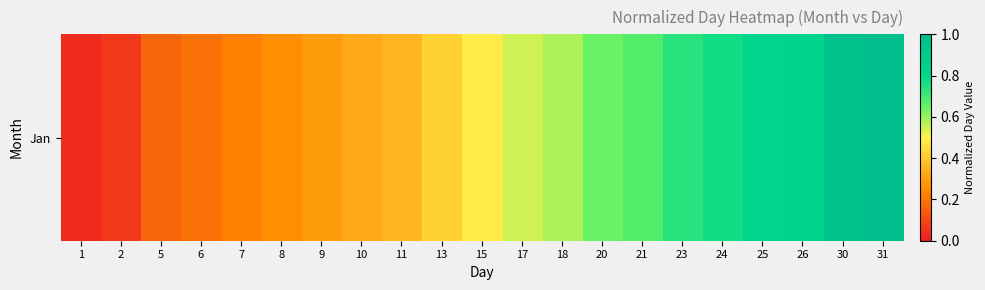

Rank the categories by value from lowest to highest.

1, 2, 5, 6, 7, 8, 9, 10, 11, 13, 15, 17, 18, 20, 21, 23, 24, 25, 26, 30, 31